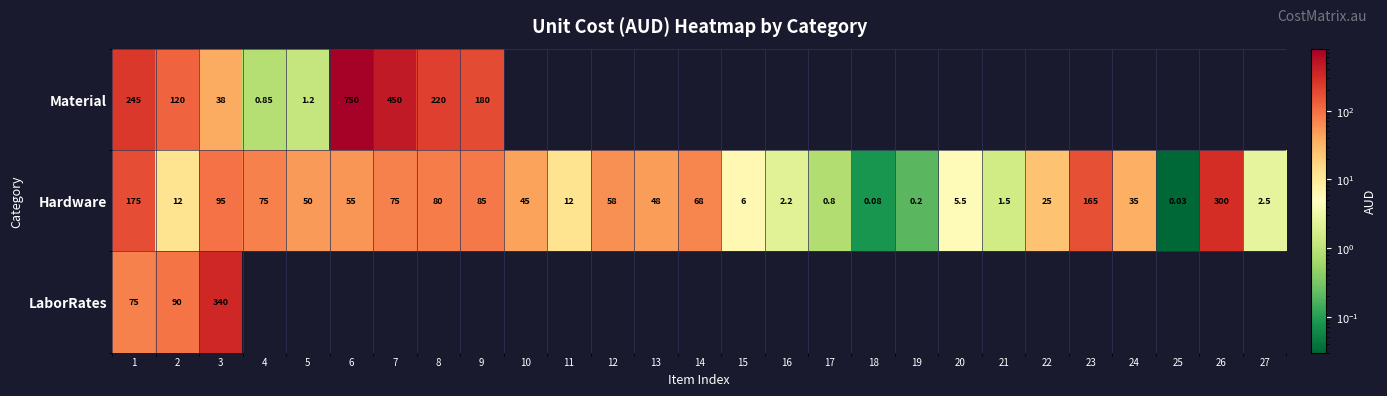

Is the value of Material at 1 greater than the value of Hardware at 1?

Yes